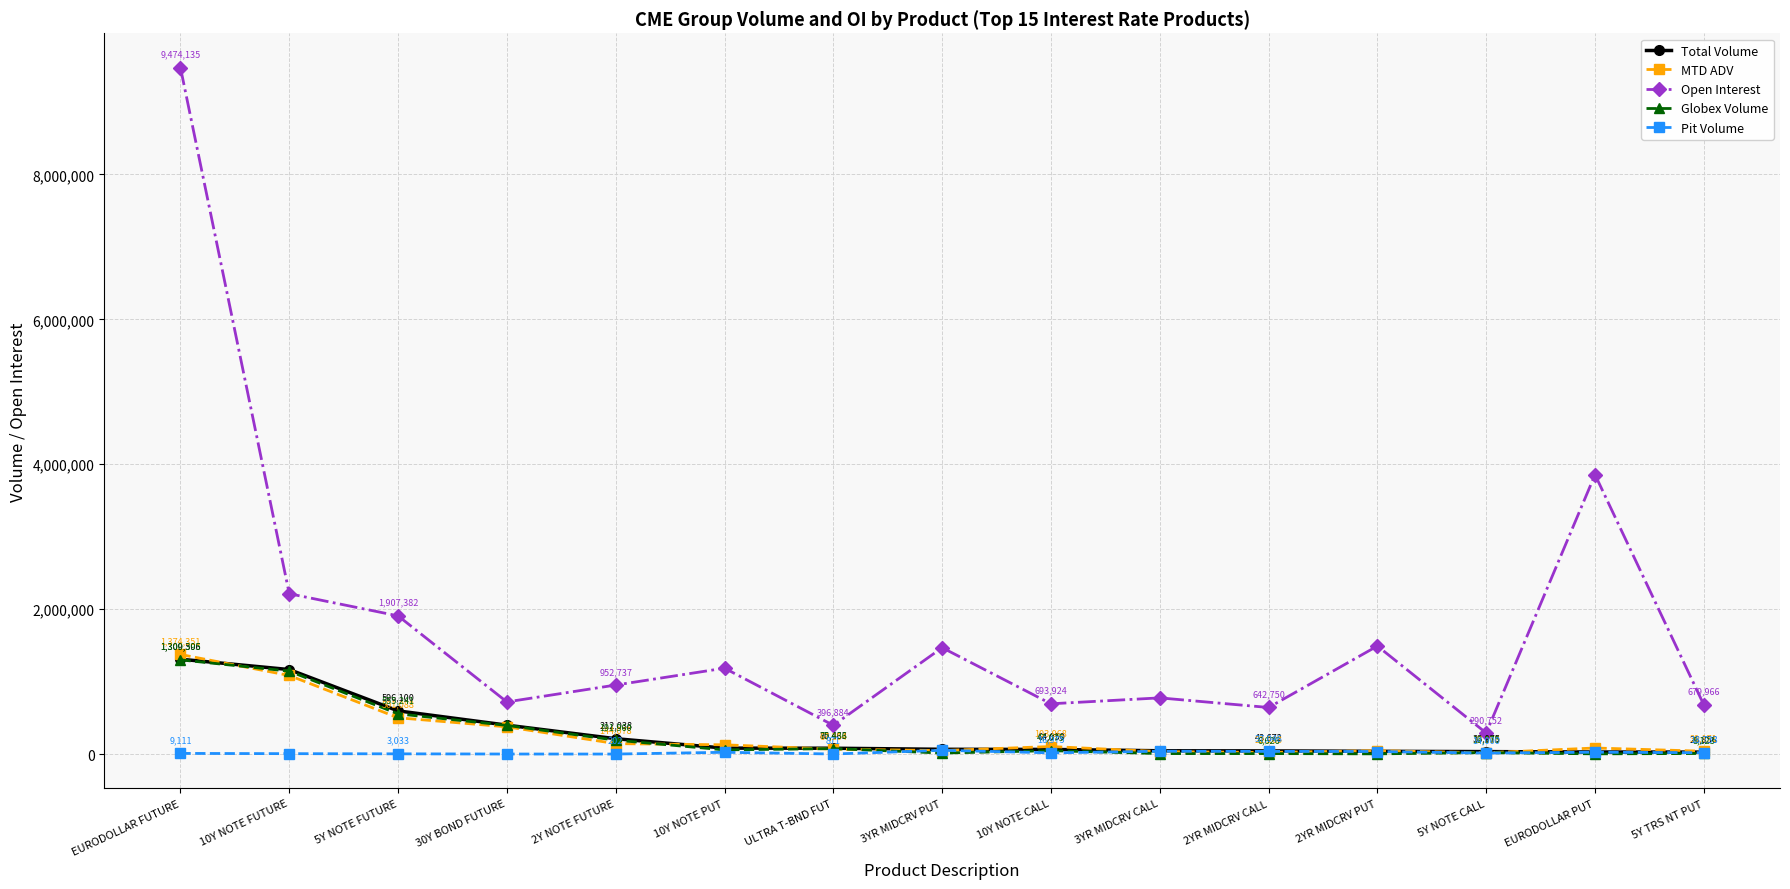

True or false: Globex Volume and Pit Volume intersect in this chart.

True